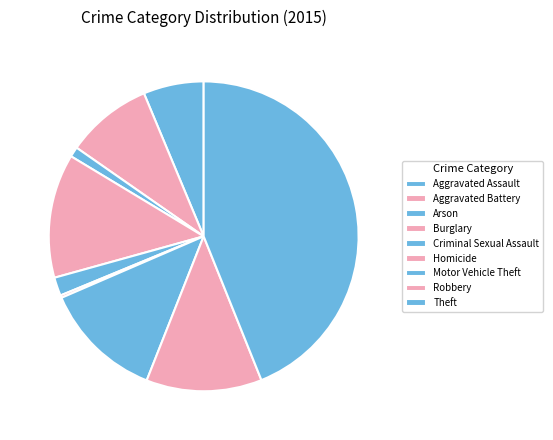

The Homicide slice represents 1% of the pie. True or false?

False